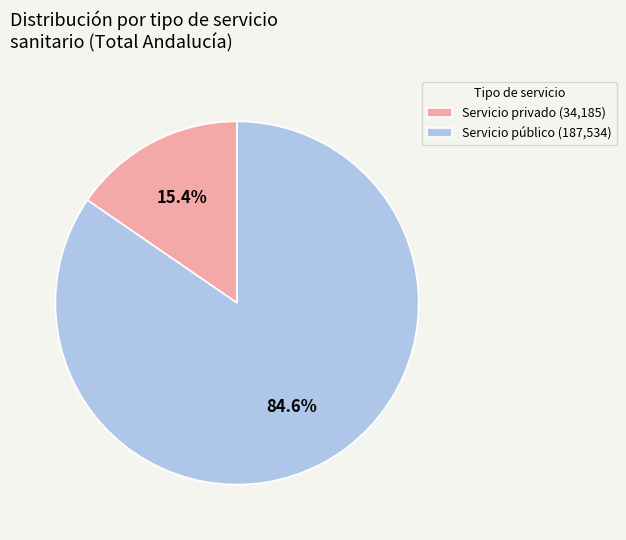

To the nearest percent, what is the average slice percentage?

50%